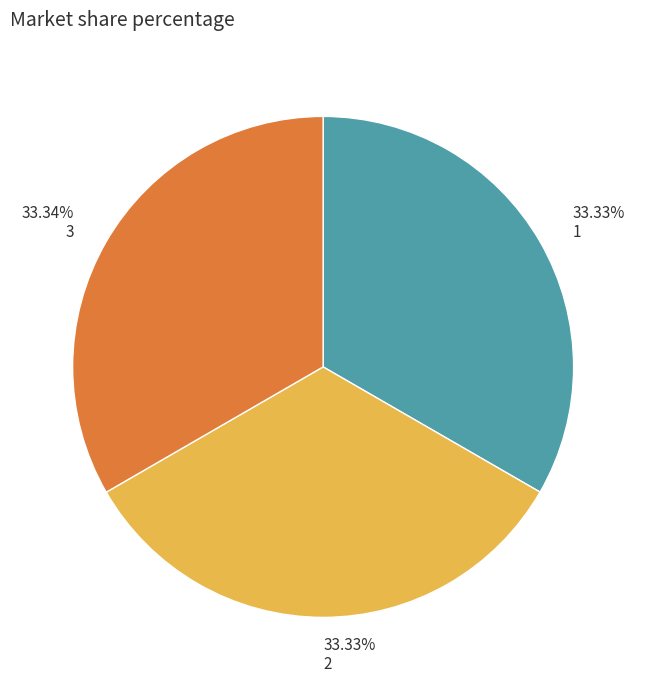

Do 33.33% 1 and 33.33% 2 together represent more than half of the pie?

Yes